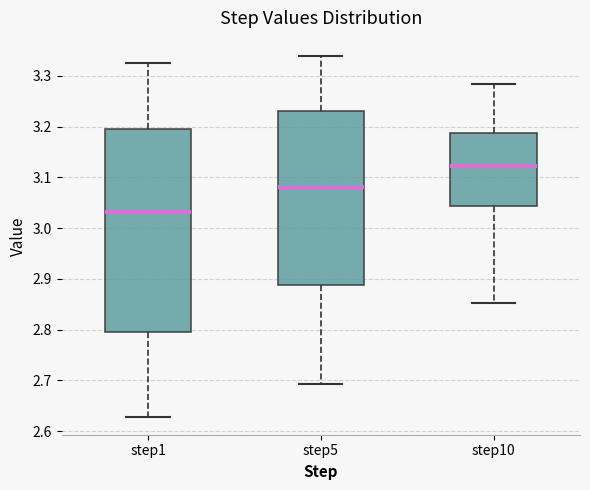

Which box has the lowest median line?

step1